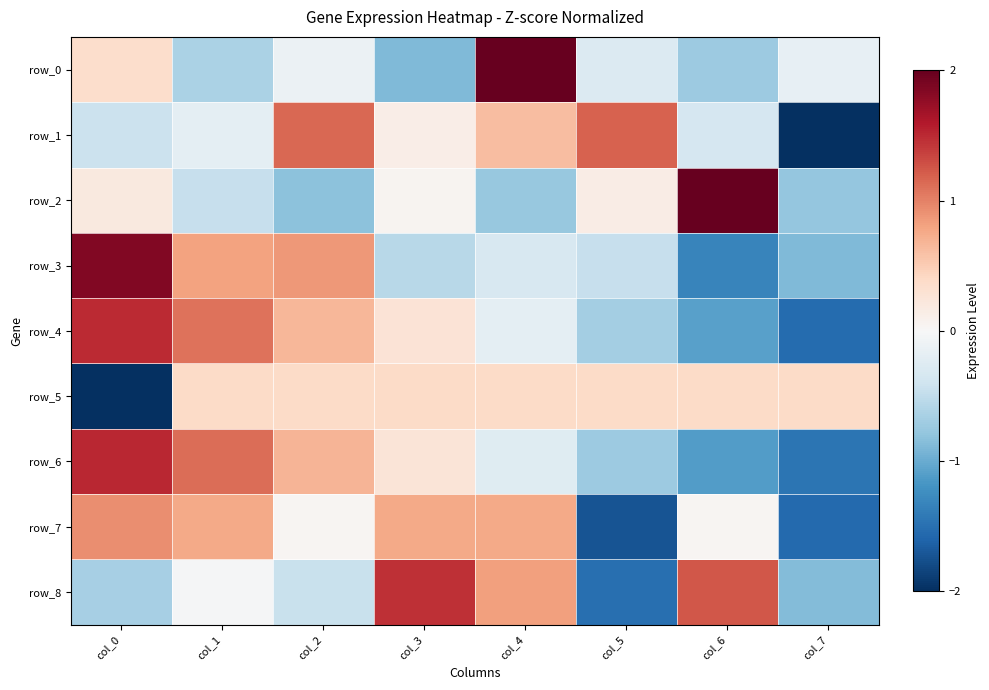

Which series has the largest range (max minus min)?

row_0